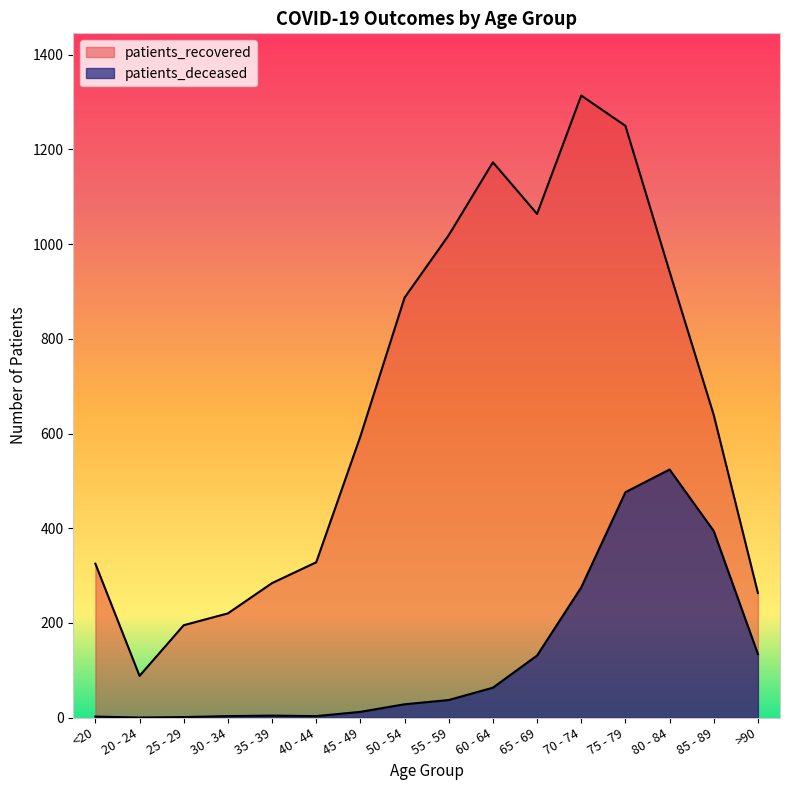

What is the difference between the patients_deceased values at 30 - 34 and 25 - 29?

2